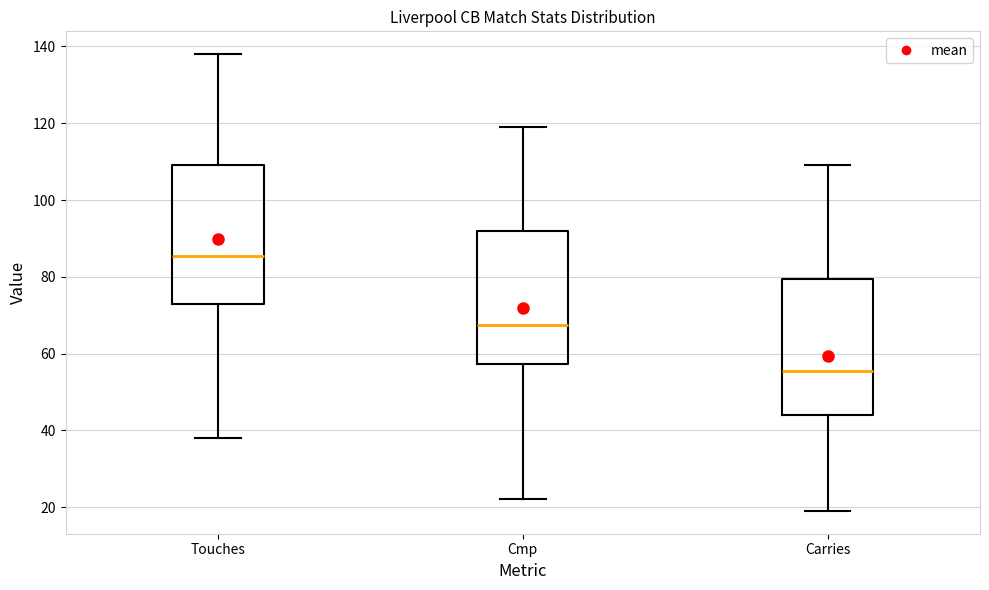

Reading left to right, transcribe this box plot: for each box, give where its median line is, the range the box spans, and where its two whiskers end, as read against the y-axis. The values are not printed on the chart, so give them approximately, as read against the axis.

Touches: median 86, box 74 to 110, whiskers 38 to 138
Cmp: median 68, box 58 to 92, whiskers 22 to 120
Carries: median 56, box 44 to 80, whiskers 20 to 110